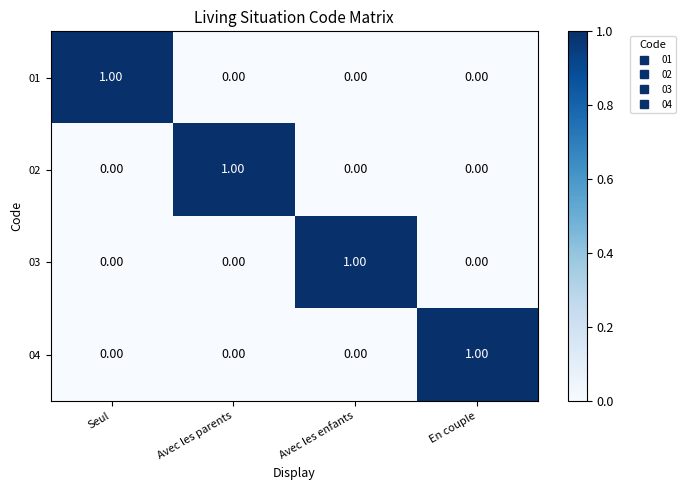

Which category has the highest value in the 04 series?

En couple